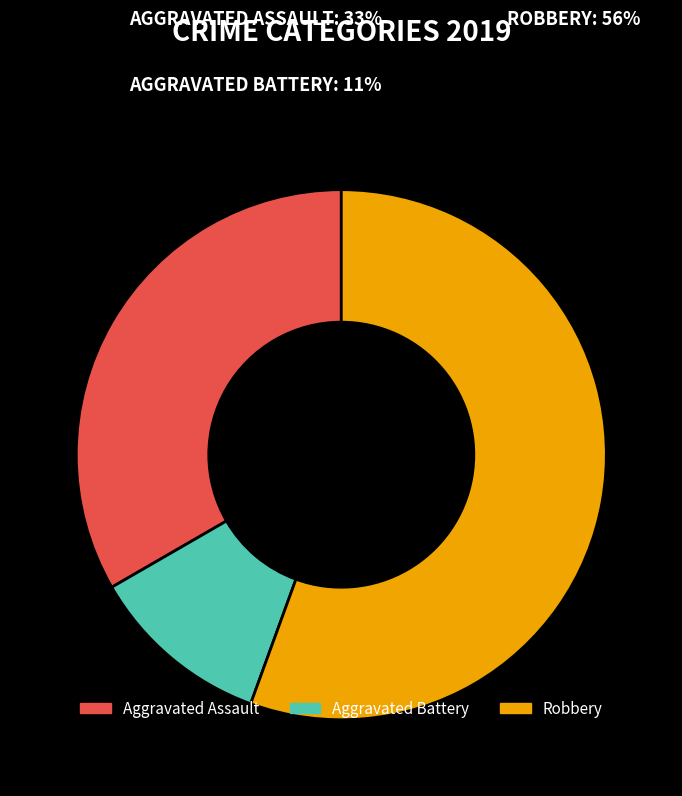

Do Aggravated Assault and Robbery together represent more than half of the pie?

Yes